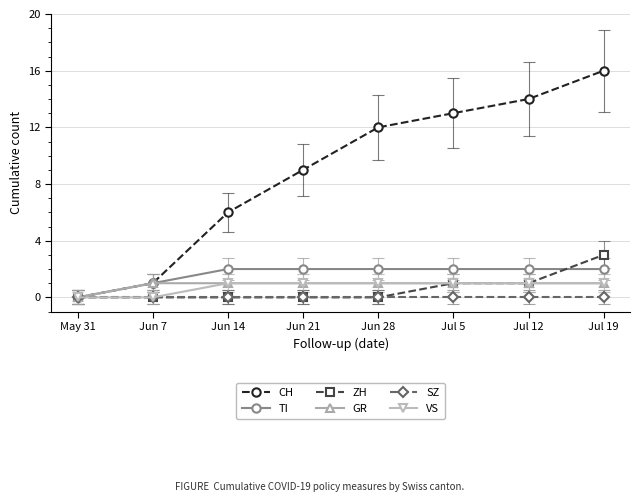

At which category is the sum across all series the highest?

Jul 19